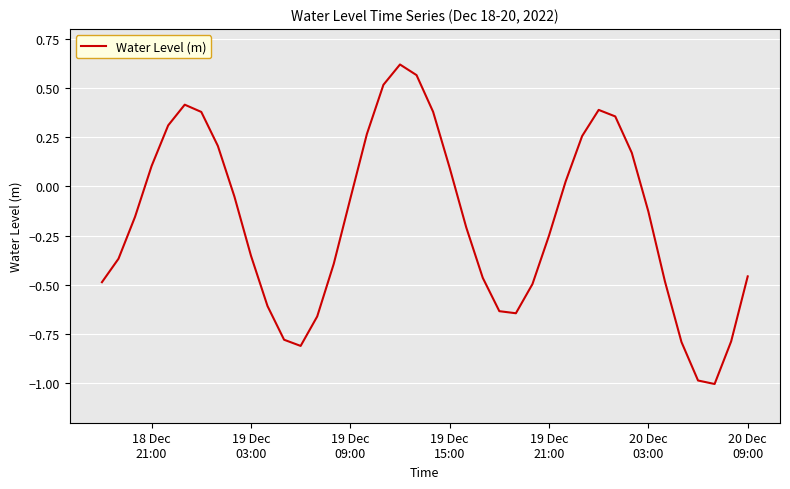

What is the smallest value displayed?

-1.0